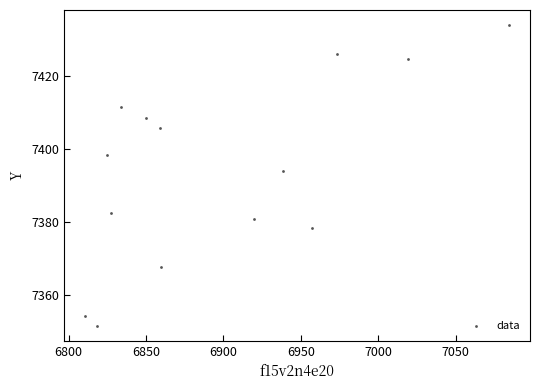

What Y value in the scatter plot is closest to 7392?

7394.0